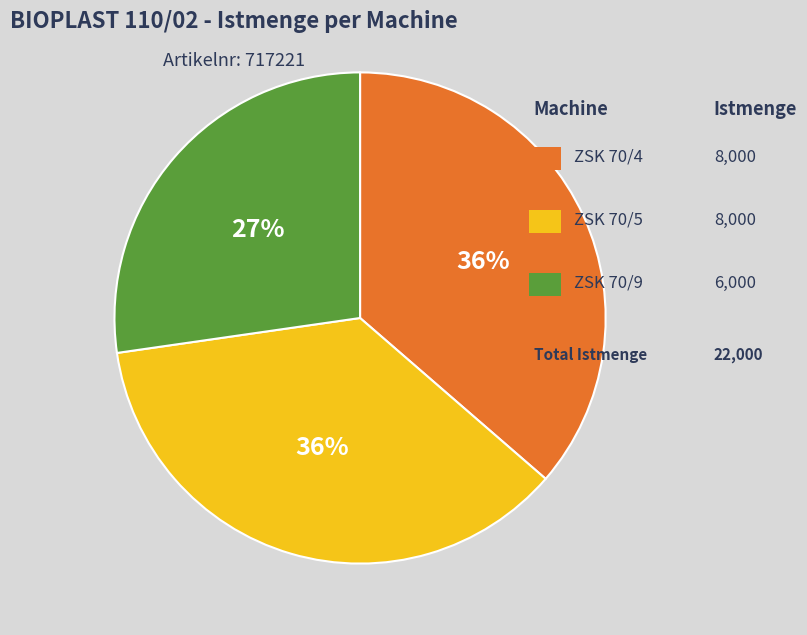

Is there a majority slice in this chart?

No